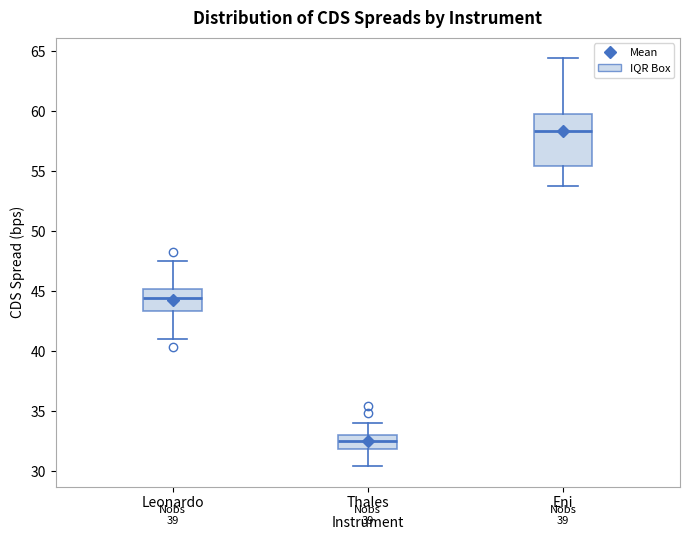

Reading left to right, transcribe this box plot: for each box, give where its median line is, the range the box spans, and where its two whiskers end, as read against the y-axis. The values are not printed on the chart, so give them approximately, as read against the axis.

Leonardo: median 44.5, box 43.5 to 45.0, whiskers 41.0 to 47.5
Thales: median 32.5, box 32.0 to 33.0, whiskers 30.5 to 34.0
Eni: median 58.5, box 55.5 to 60.0, whiskers 54.0 to 64.5